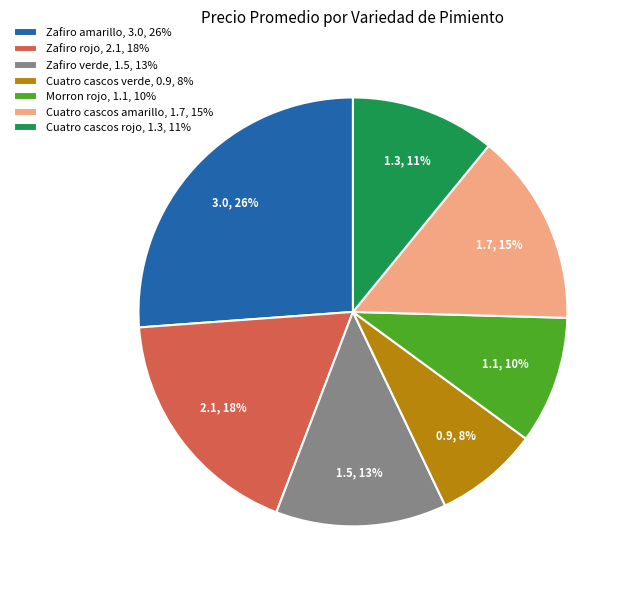

Is Zafiro amarillo, 3.0, 26% the majority of the pie?

No